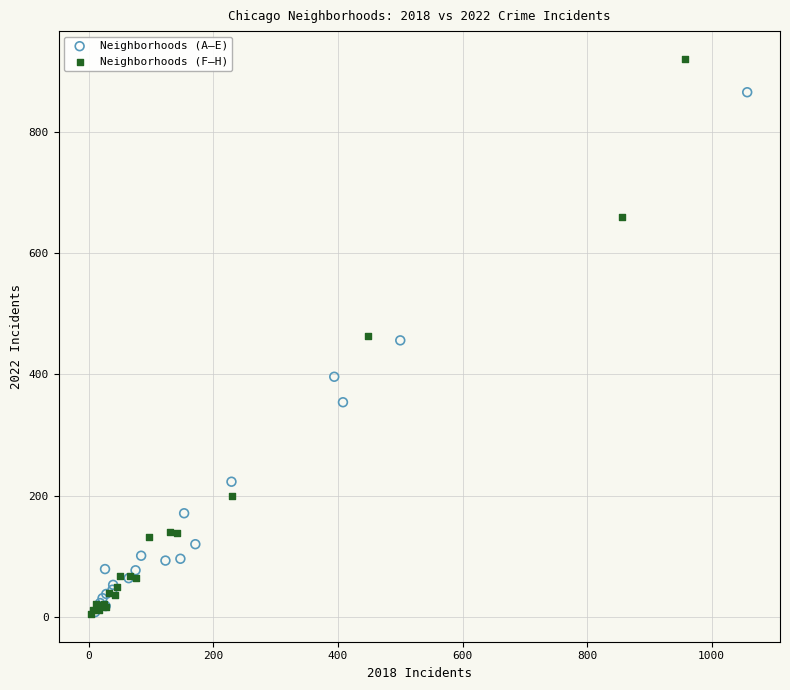

Which series has the widest spread of Y values?

Neighborhoods (F–H)